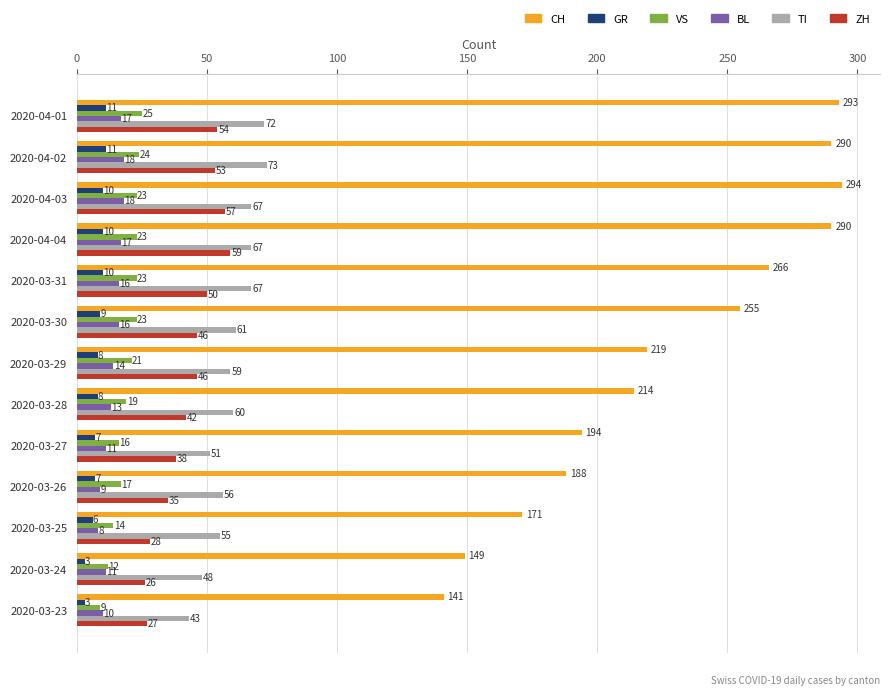

Which category has the lowest value in the VS series?

2020-03-23